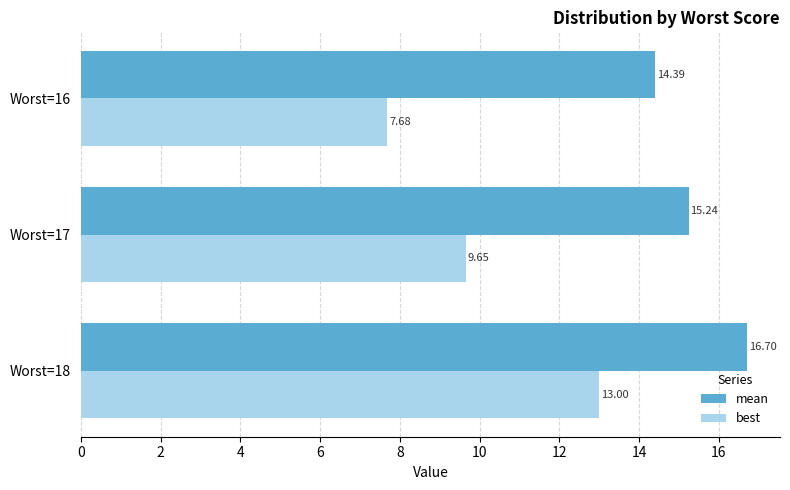

Which series has the largest total across all categories?

mean